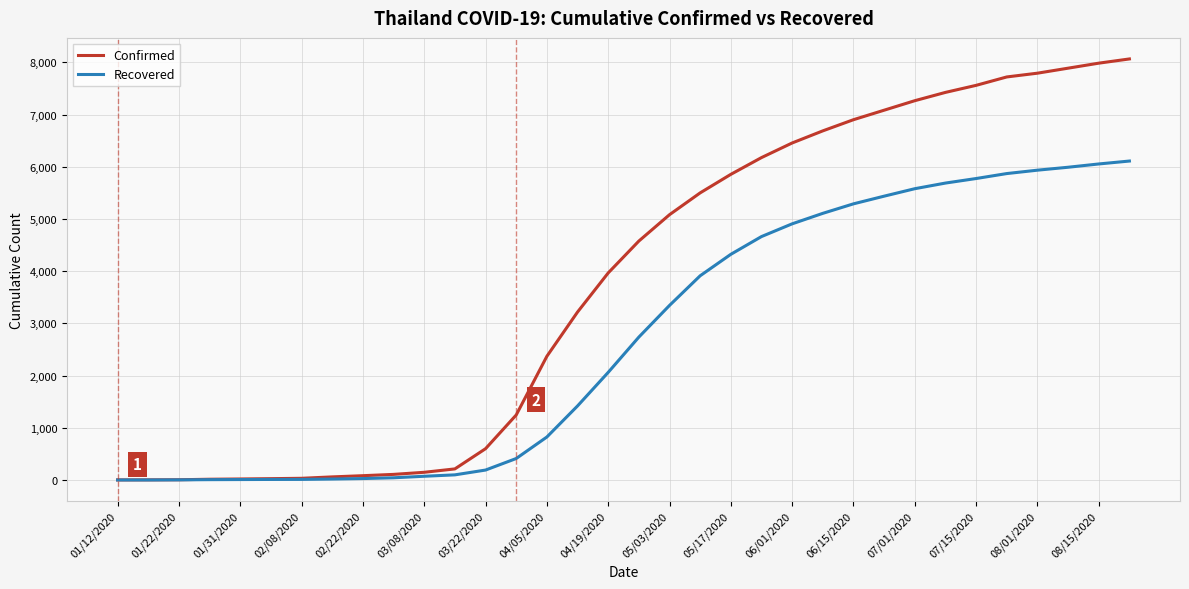

Which series has the largest total across all categories?

Confirmed